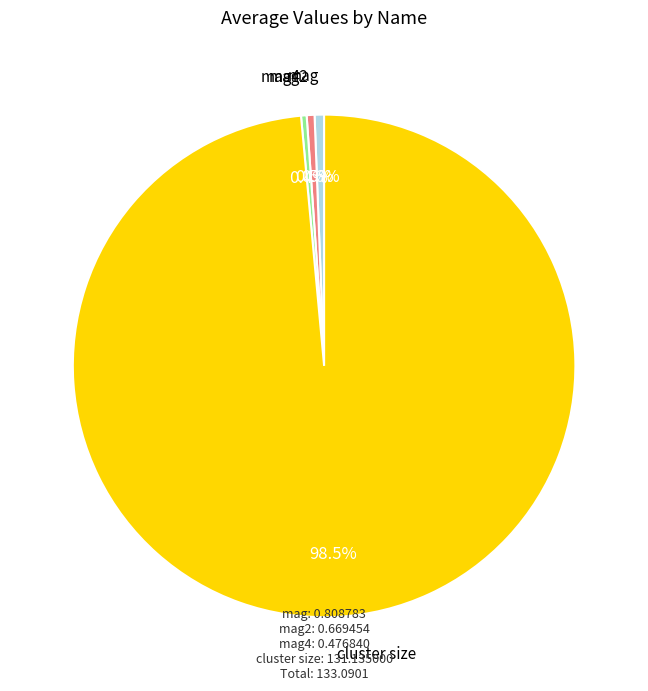

What is the largest slice in the pie chart?

cluster size